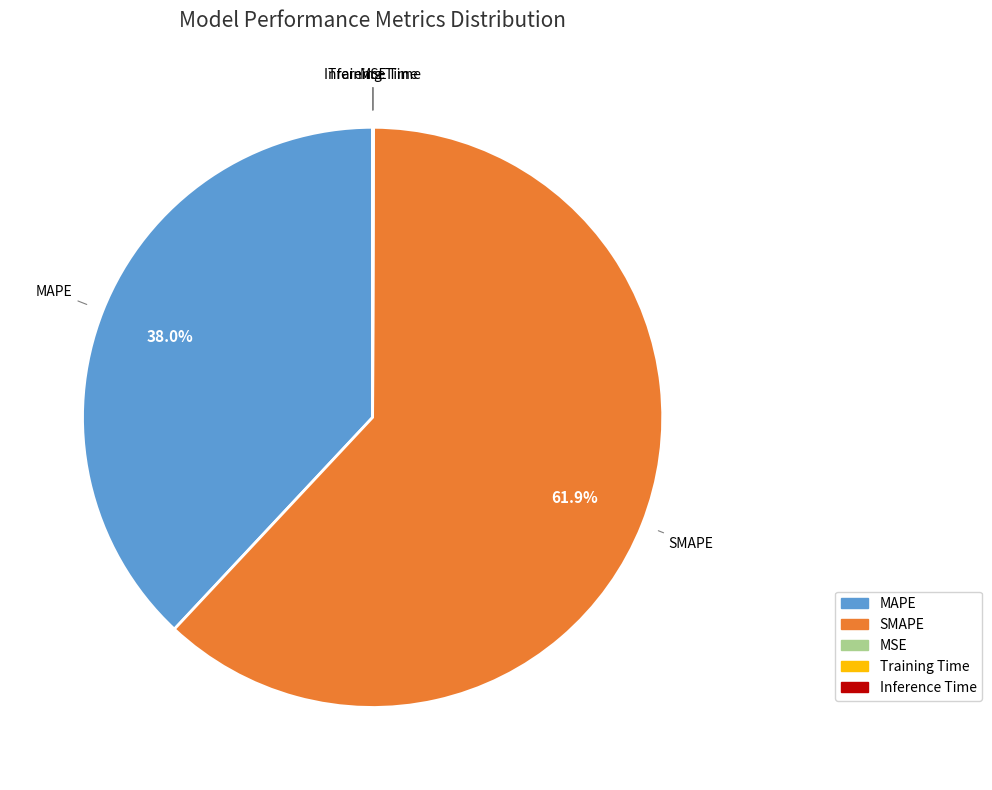

True or false: SMAPE accounts for 62% of the total.

True